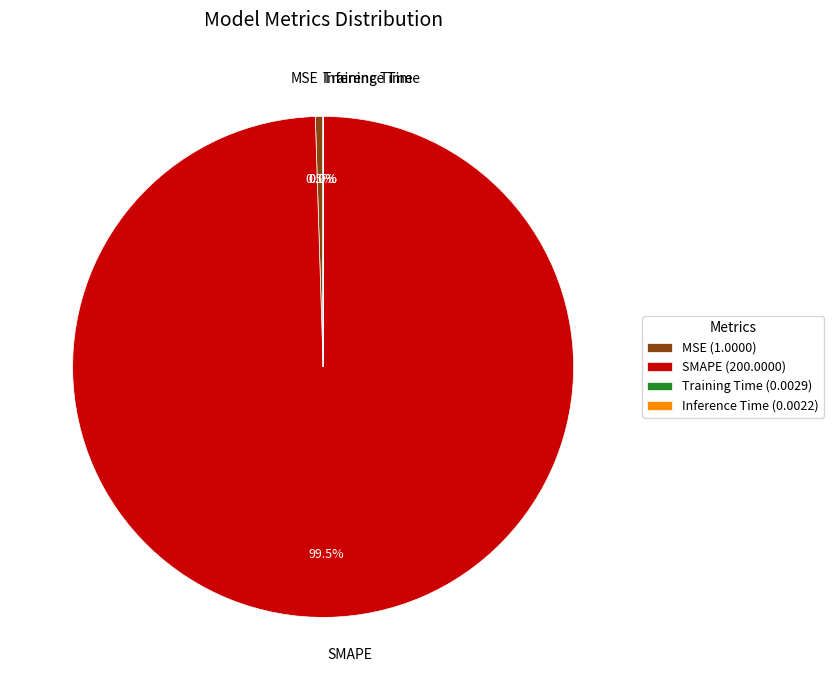

Is there a majority slice in this chart?

Yes